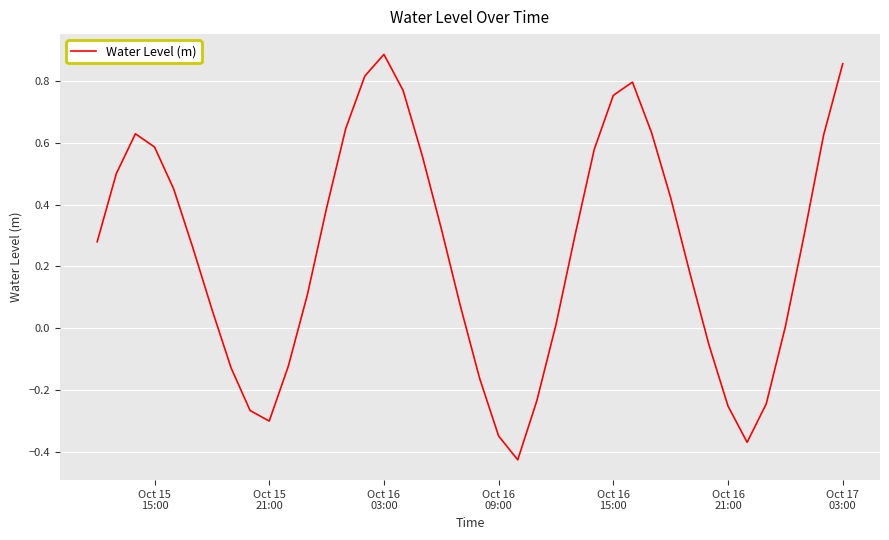

What is the difference between the maximum and minimum values?

1.3